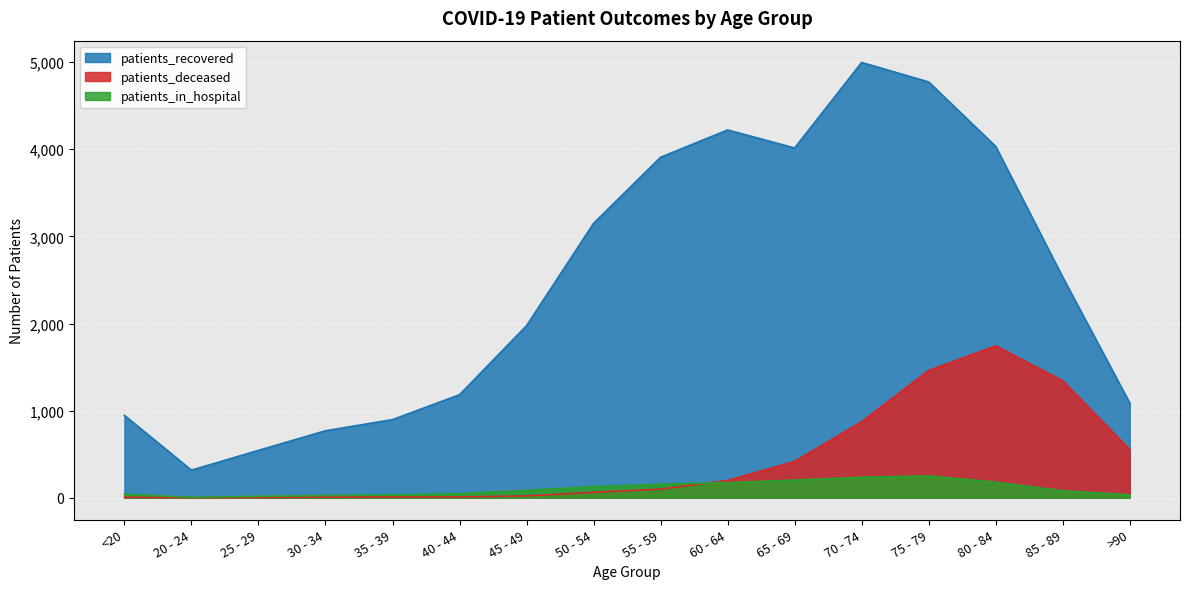

At which category is the sum across all series the highest?

75 - 79